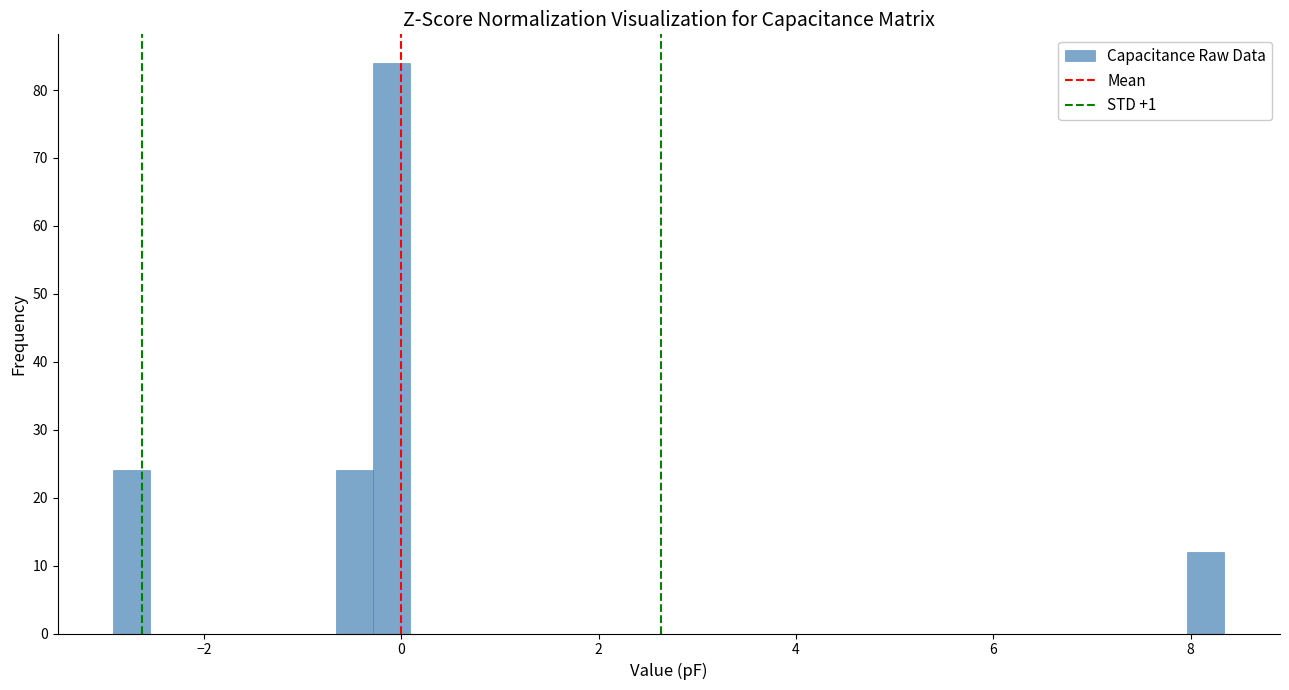

Read against the x-axis, roughly where is the centre of the tallest bar?

-0.2